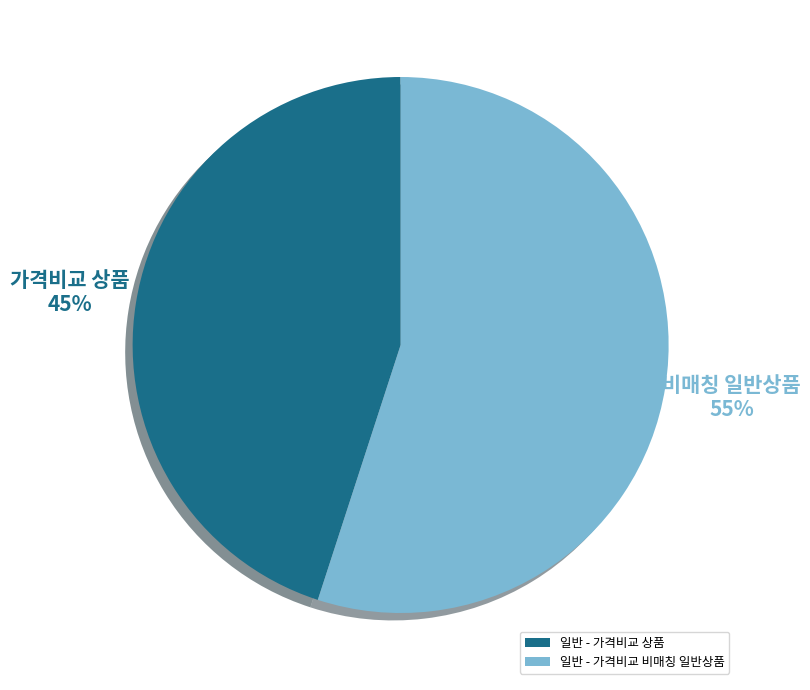

Is the sum of 일반 - 가격비교 상품 and 일반 - 가격비교 비매칭 일반상품 greater than half?

Yes